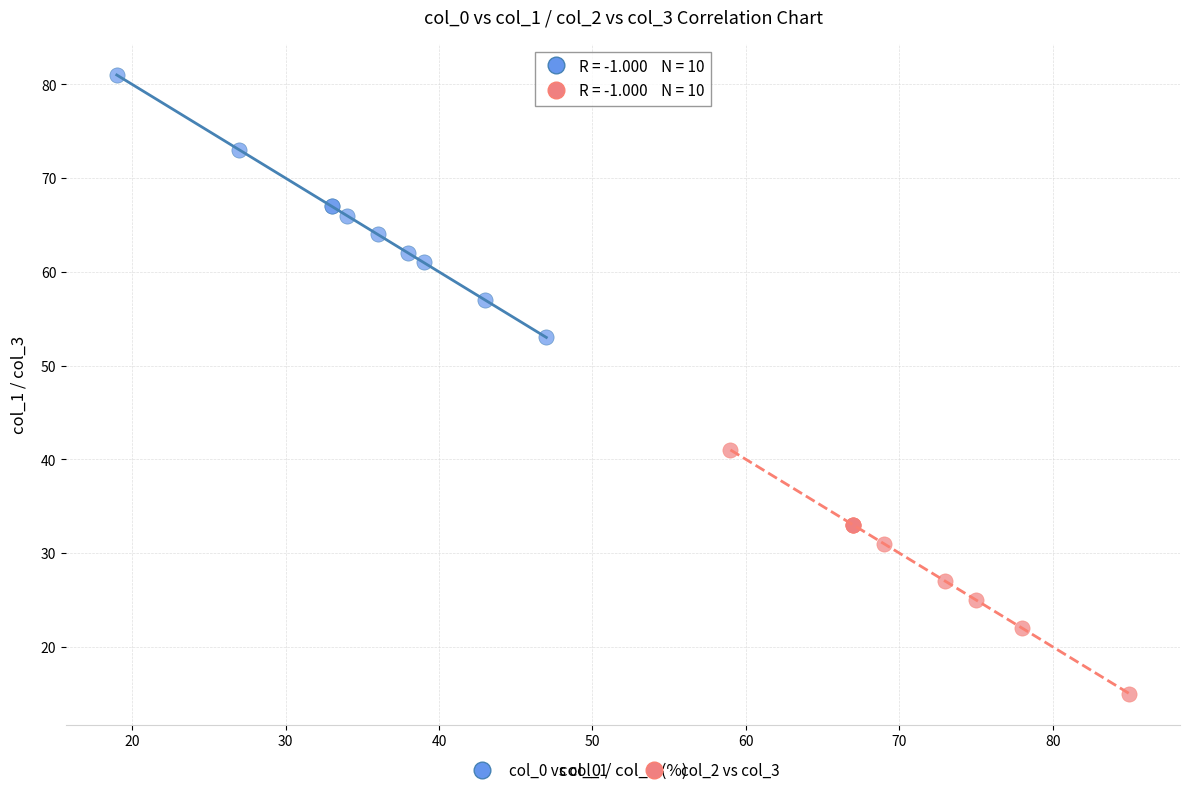

Which series reaches the maximum Y coordinate?

col_0 vs col_1